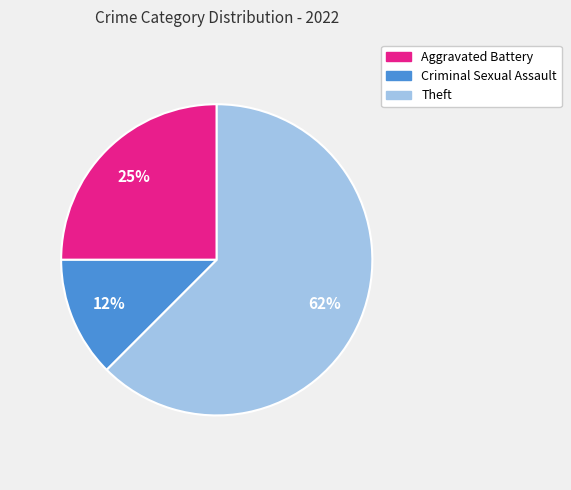

Which category has the smallest portion of the pie?

Criminal Sexual Assault